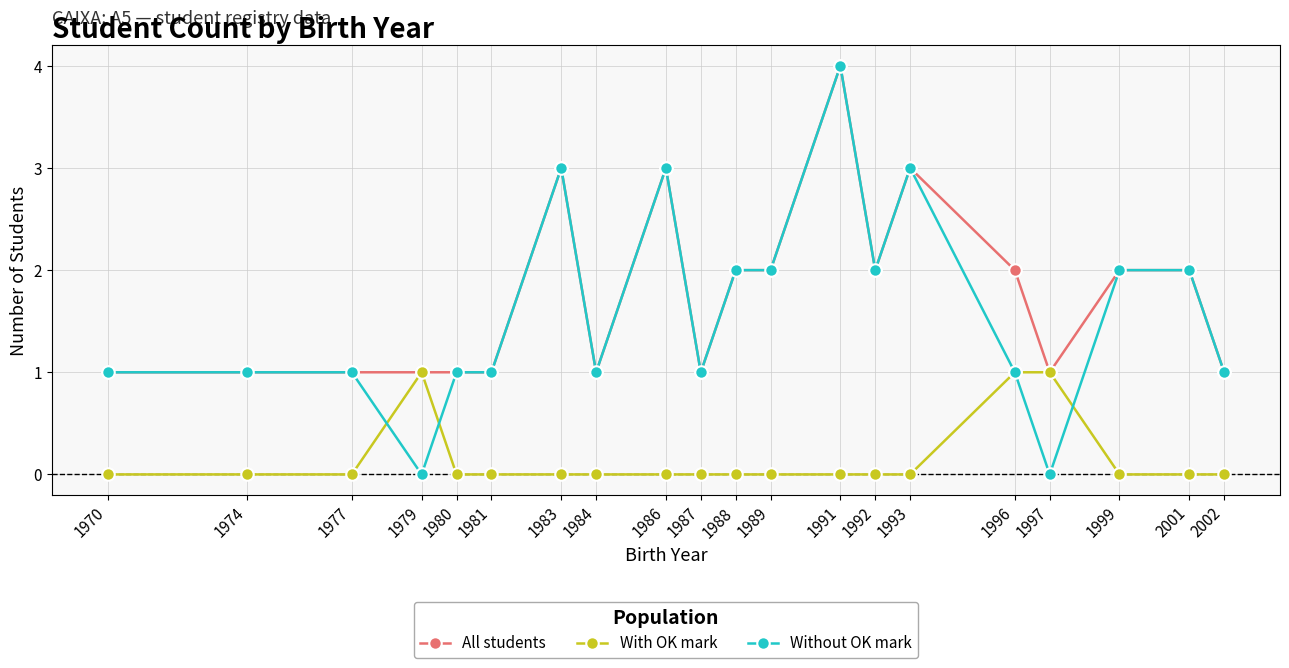

Count the number of categories in the chart.

20